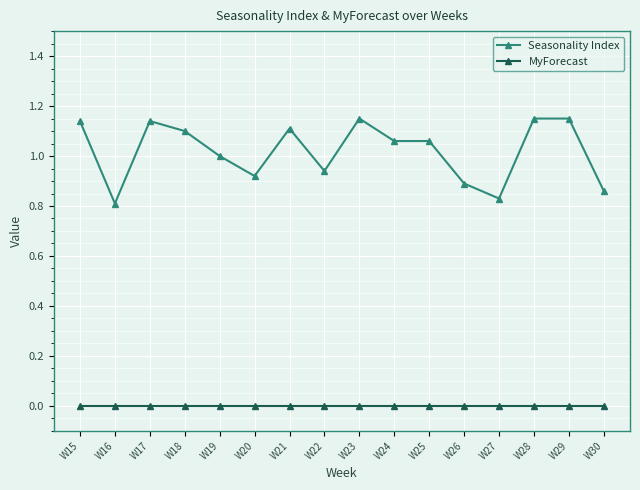

True or false: Seasonality Index and MyForecast intersect in this chart.

False